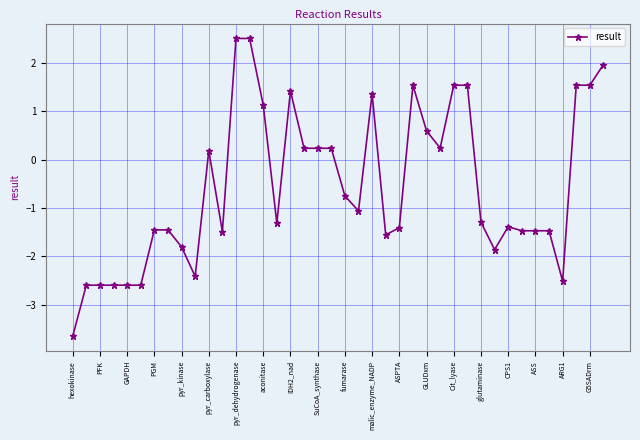

What is the minimum value shown in the chart?

-3.7